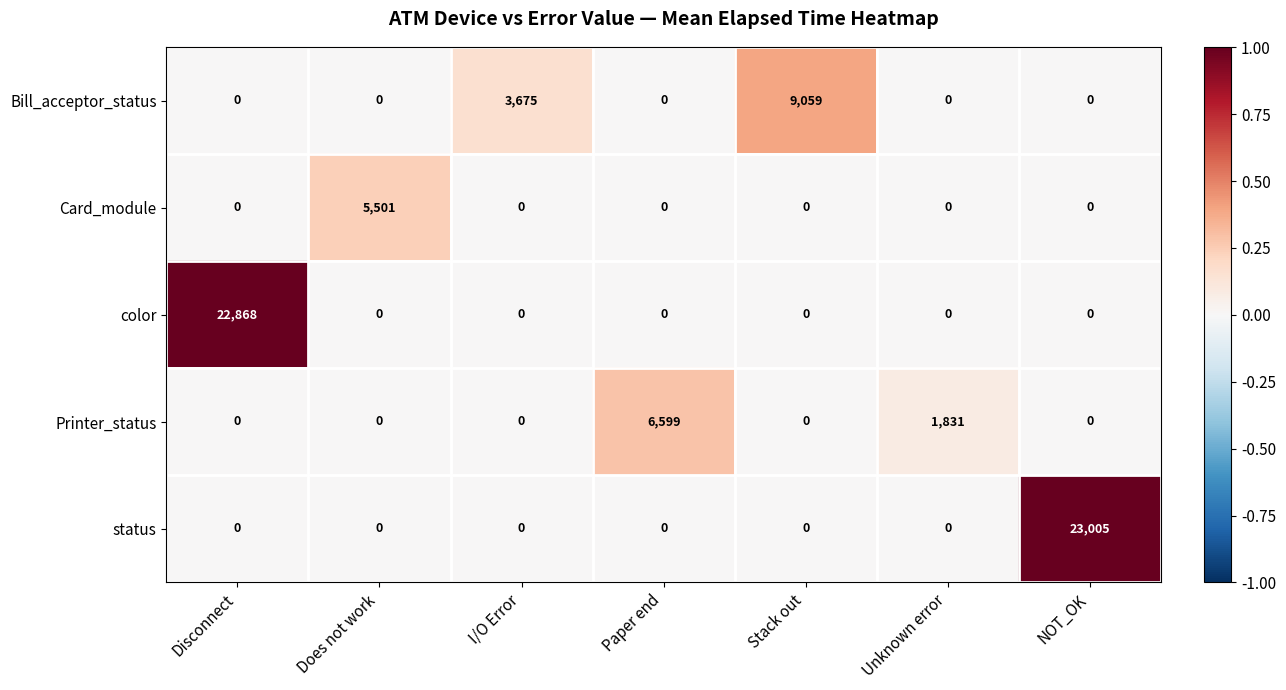

Where is Bill_acceptor_status nearest to the value 4529?

I/O Error